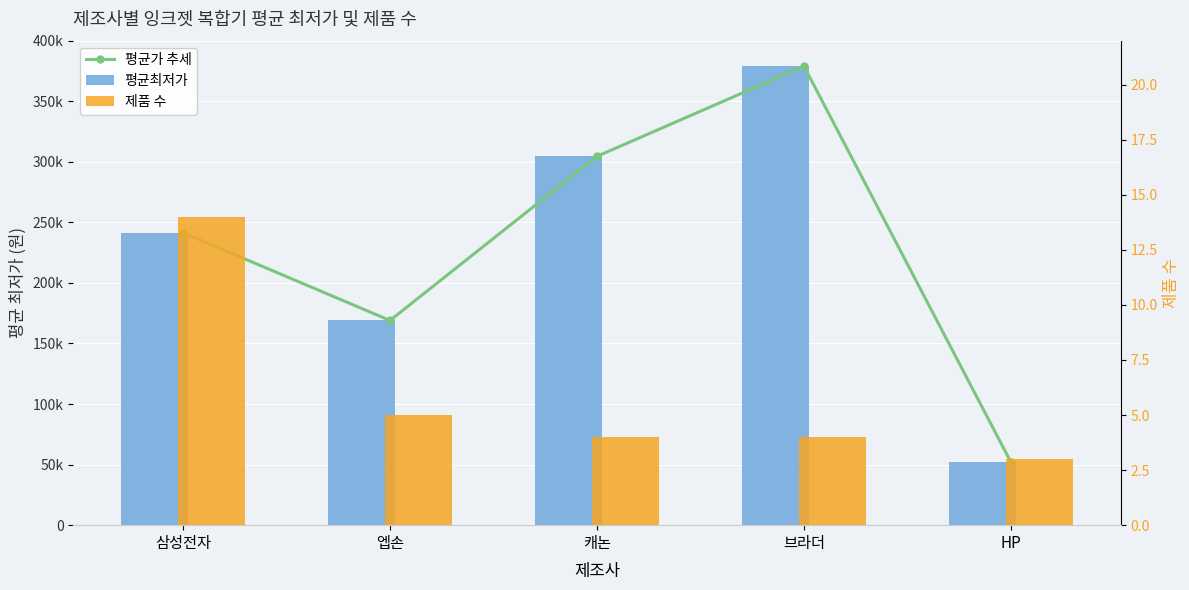

Reading left to right, list all the values displayed in this chart.

평균가 추세: 삼성전자=241450	엡손=169000	캐논=304500	브라더=379000	HP=52000
평균최저가: 삼성전자=241450	엡손=169000	캐논=304500	브라더=379000	HP=52000
제품 수: 삼성전자=14	엡손=5	캐논=4	브라더=4	HP=3